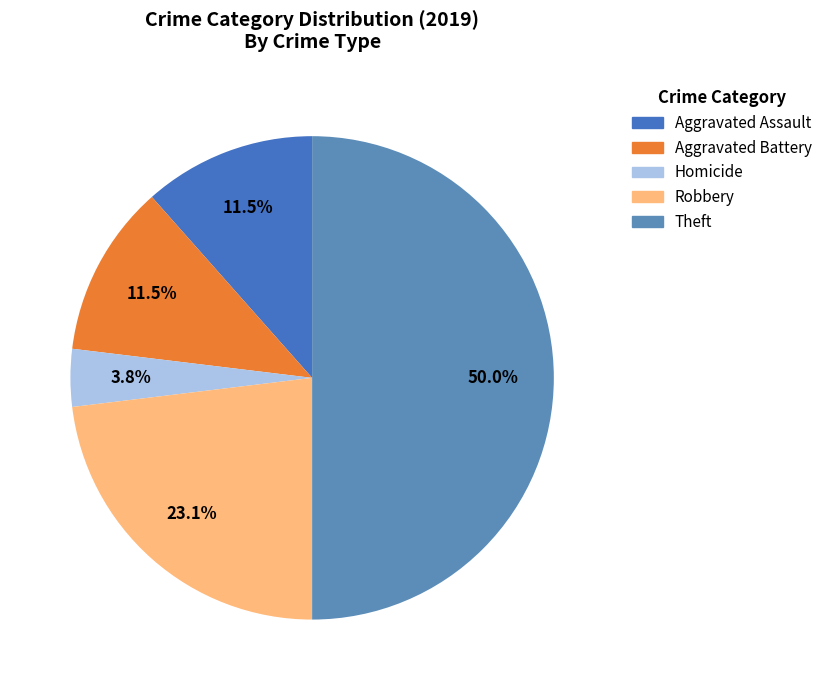

To the nearest percent, what is the difference between the largest and smallest slice percentages?

46%